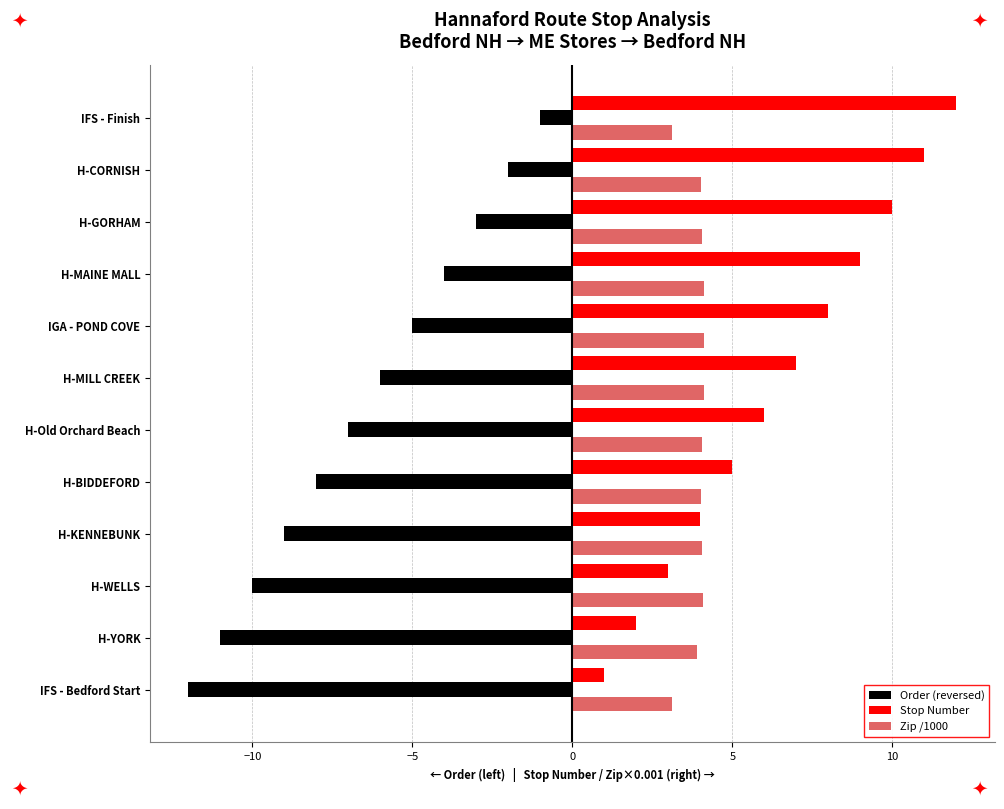

True or false: Order (reversed) has a value of -1.8 at H-MILL CREEK.

False